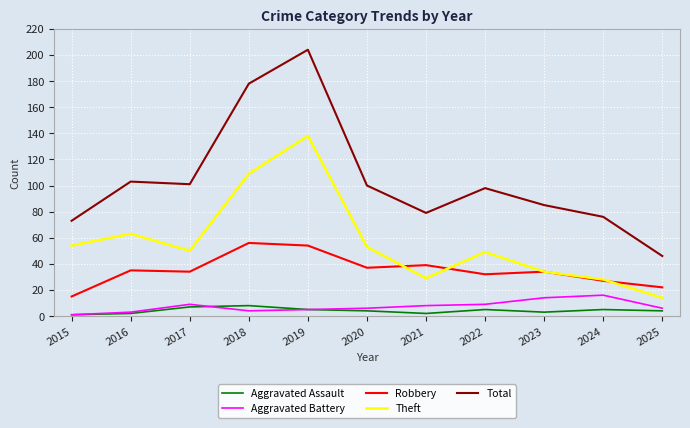

Which series has the largest total across all categories?

Total